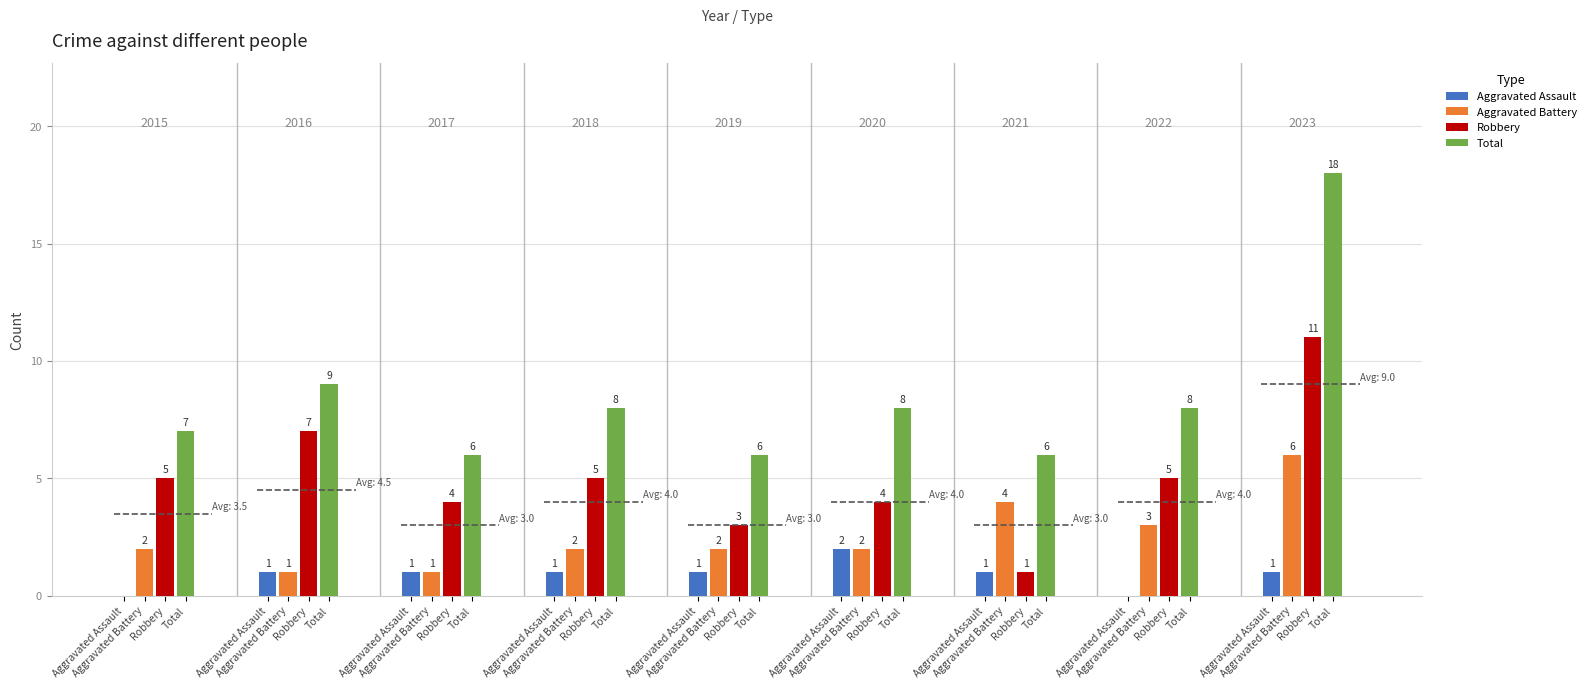

Reading left to right, what are all the values shown in this chart?

Aggravated Assault: Robbery=0	Robbery=1	Aggravated Battery=1	Aggravated Battery=1	Aggravated Battery=1	Aggravated Battery=2	Aggravated Battery=1	Robbery=0	Aggravated Battery=1
Aggravated Battery: Robbery=2	Robbery=1	Aggravated Battery=1	Aggravated Battery=2	Aggravated Battery=2	Aggravated Battery=2	Aggravated Battery=4	Robbery=3	Aggravated Battery=6
Robbery: Robbery=5	Robbery=7	Aggravated Battery=4	Aggravated Battery=5	Aggravated Battery=3	Aggravated Battery=4	Aggravated Battery=1	Robbery=5	Aggravated Battery=11
Total: Robbery=7	Robbery=9	Aggravated Battery=6	Aggravated Battery=8	Aggravated Battery=6	Aggravated Battery=8	Aggravated Battery=6	Robbery=8	Aggravated Battery=18